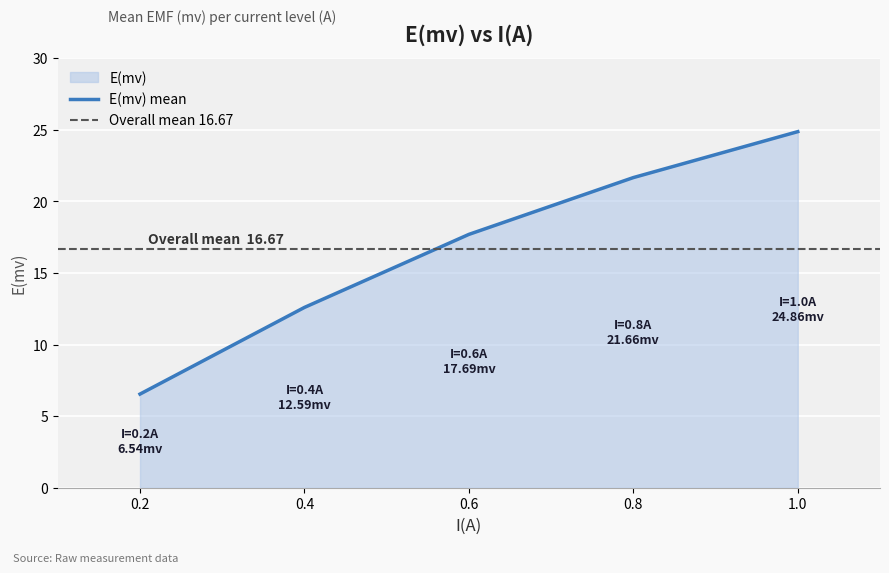

Rank the categories by E(mv) mean value from highest to lowest.

1.0, 0.8, 0.6, 0.4, 0.2